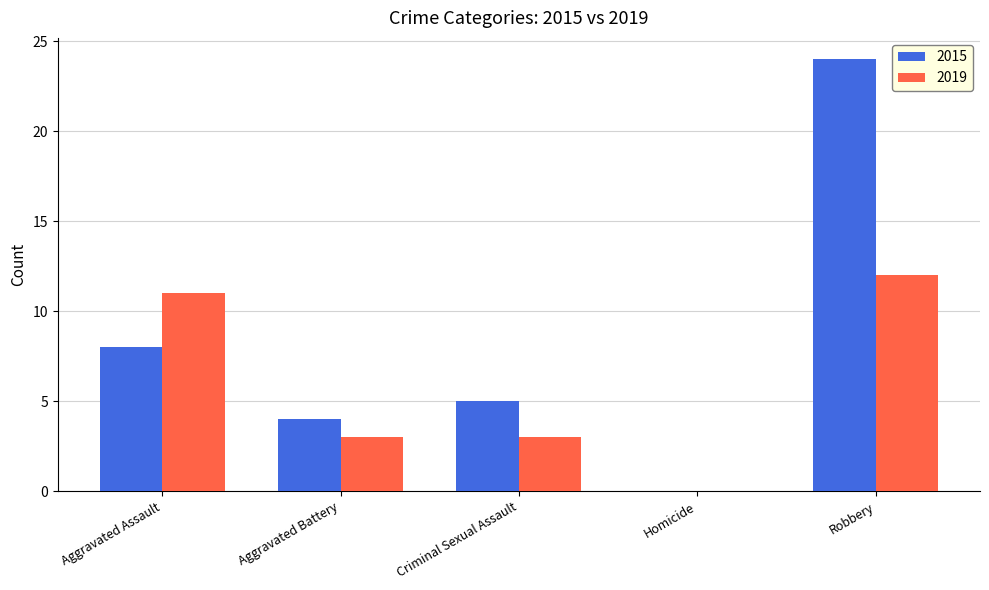

Read the 2015 value at Aggravated Assault.

8